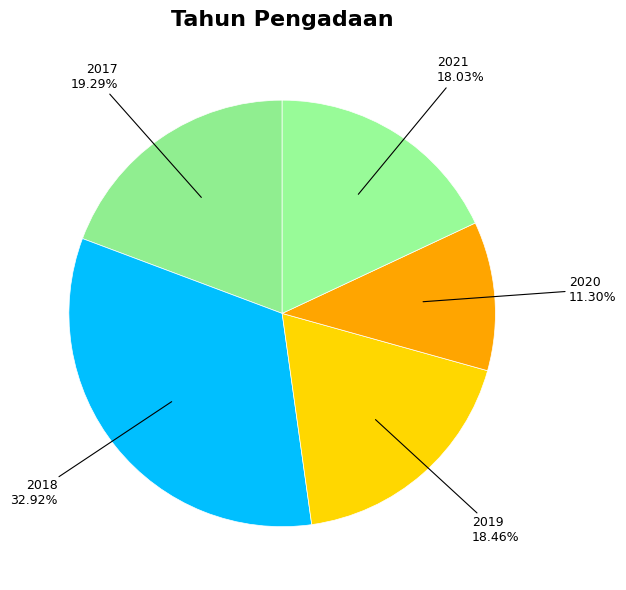

Count the number of slices in the pie.

5